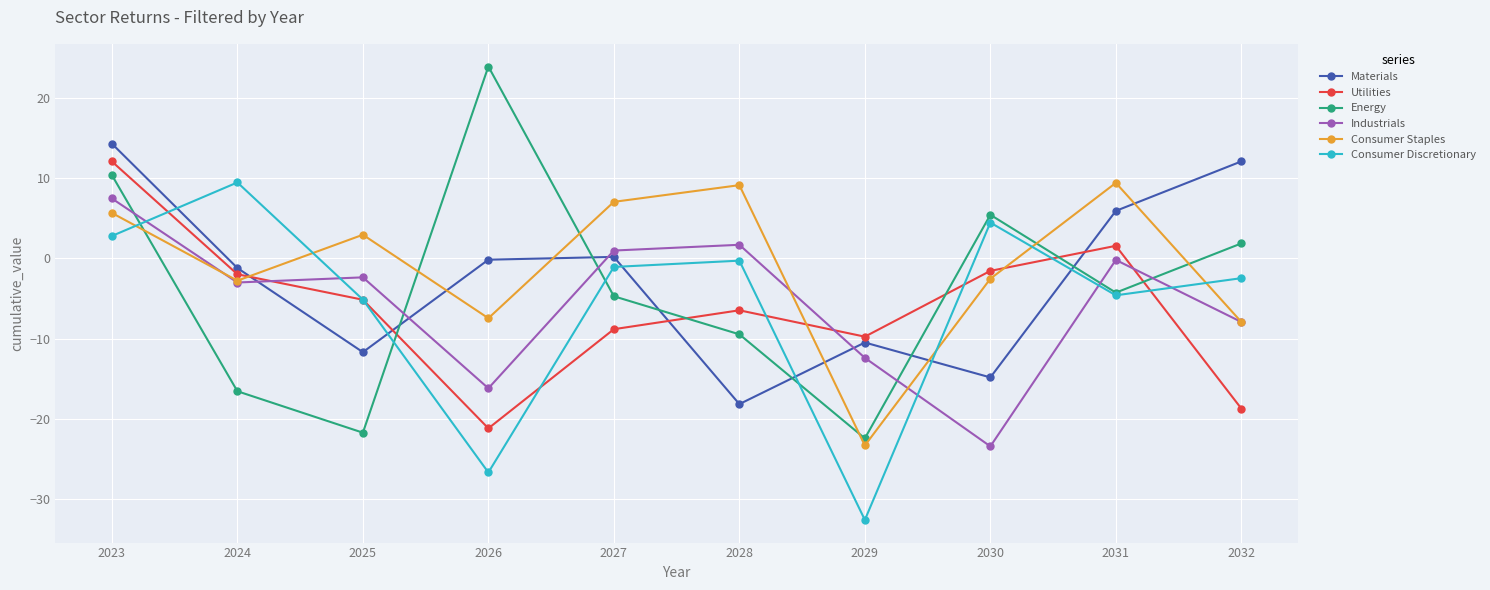

What is the difference between the maximum and minimum values in the Utilities series?

33.3